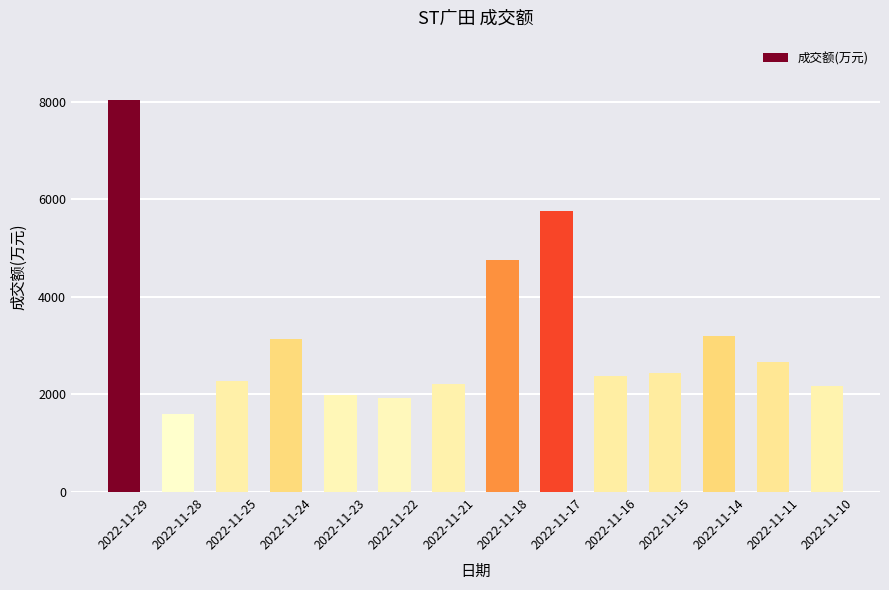

How many distinct data groups are displayed?

1